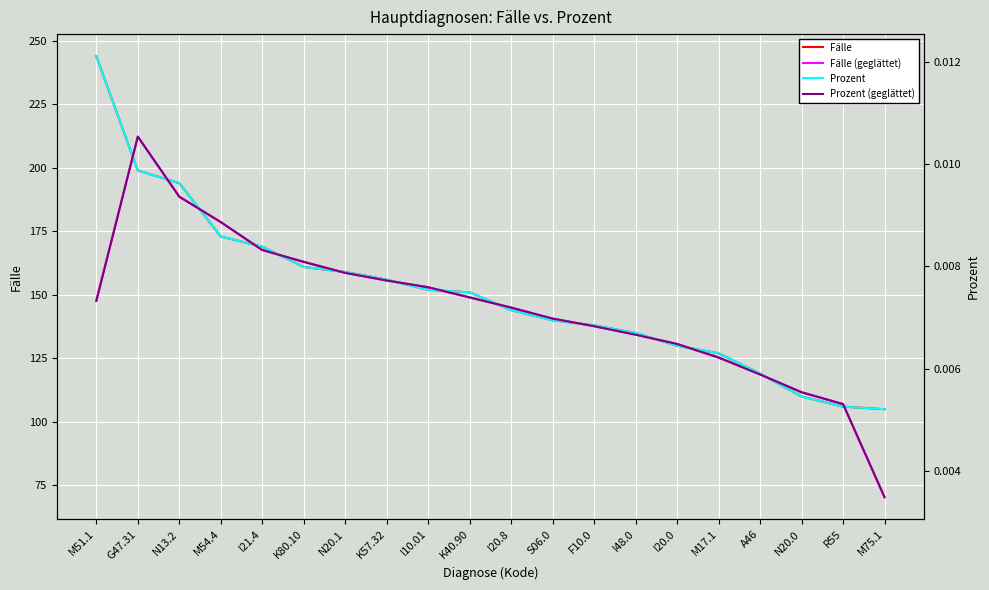

Rank the categories by Fälle value from lowest to highest.

M75.1, R55, N20.0, A46, M17.1, I20.0, I48.0, F10.0, S06.0, I20.8, K40.90, I10.01, K57.32, N20.1, K80.10, I21.4, M54.4, N13.2, G47.31, M51.1